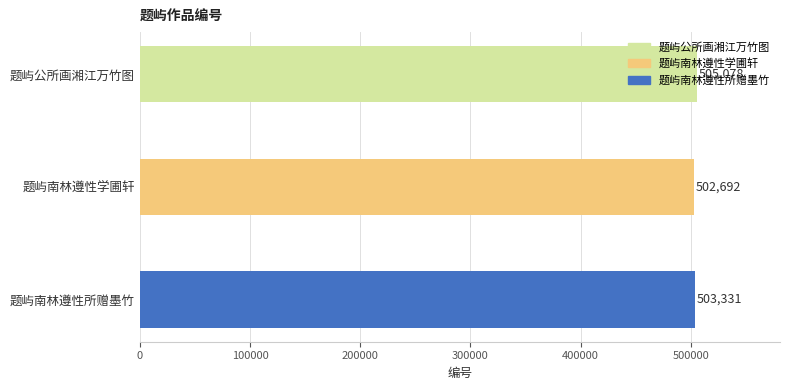

Read the value at 题屿公所画湘江万竹图.

505078